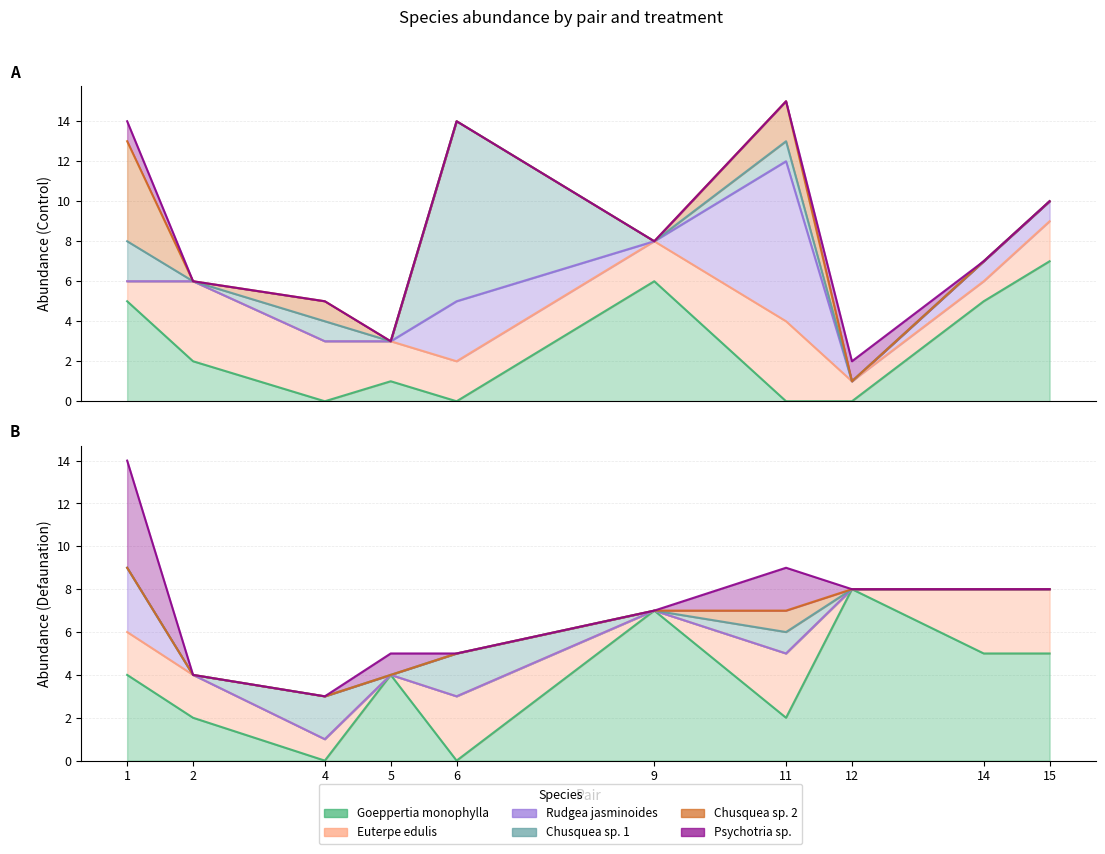

Which label corresponds to the smallest value in the chart?

4